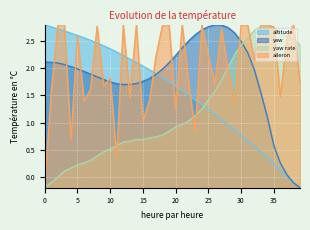

Rank the categories by yaw value from highest to lowest.

26, 27, 25, 28, 24, 29, 23, 22, 30, 21, 31, 20, 0, 1, 19, 2, 3, 4, 5, 18, 32, 6, 7, 17, 8, 16, 9, 15, 10, 14, 11, 13, 12, 33, 34, 35, 36, 37, 38, 39